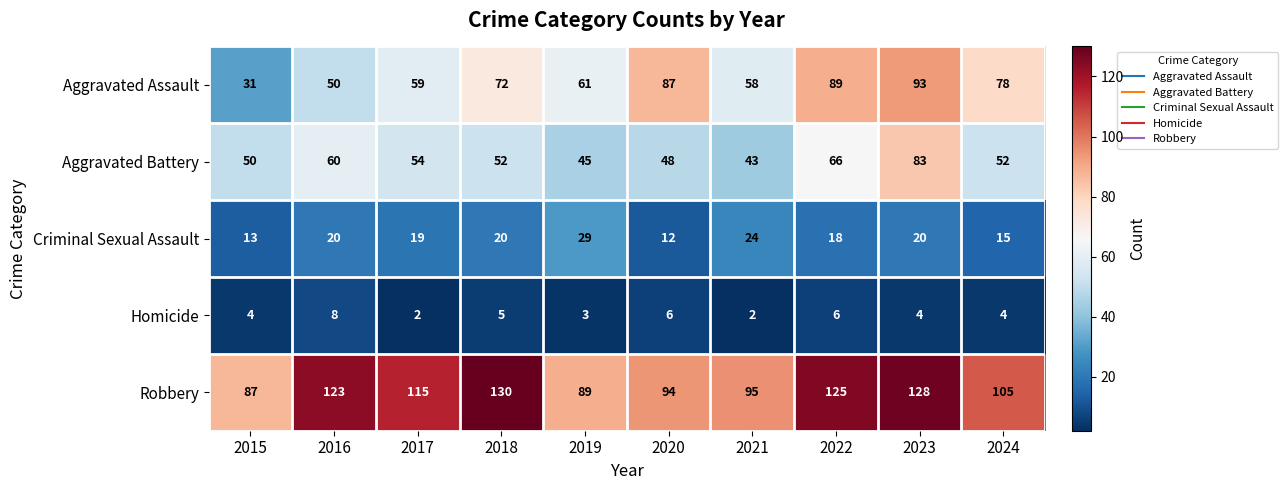

Between 2021 and 2022, which series saw the biggest shift?

Aggravated Assault